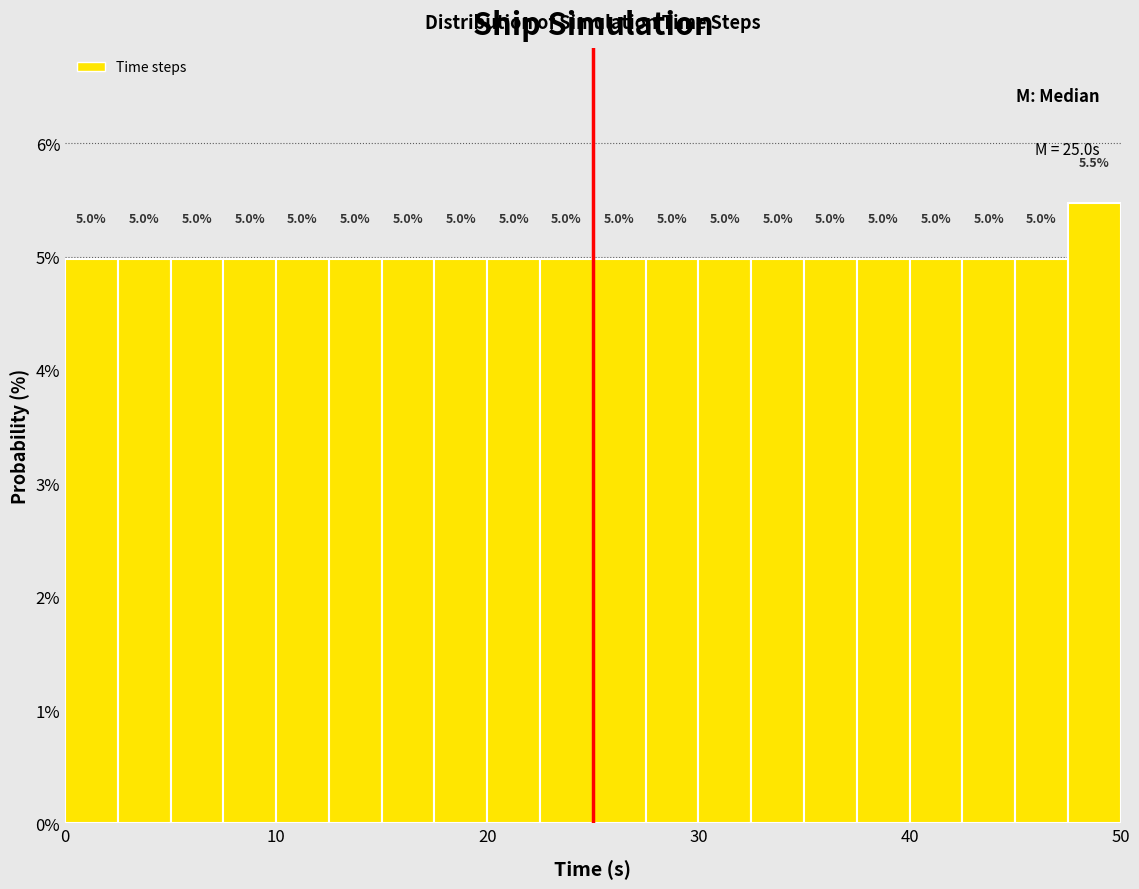

Around what value on the x-axis is the tallest bar? Give the approximate position of its centre, as read against the axis.

49